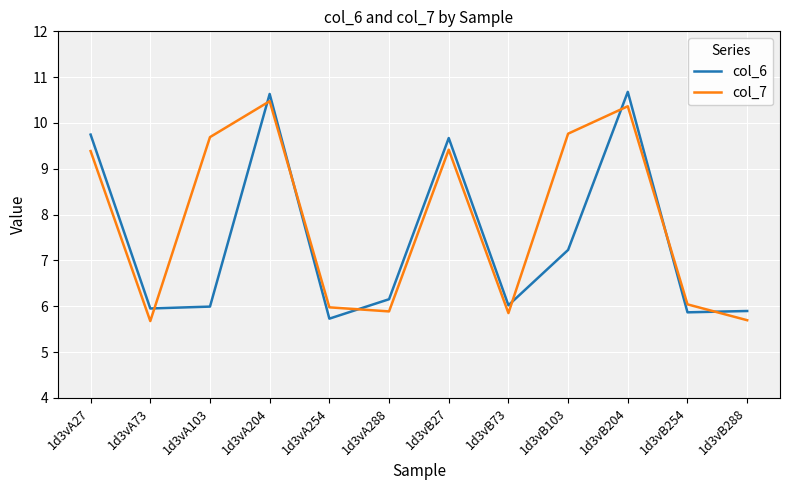

Which series has the largest range (max minus min)?

col_6